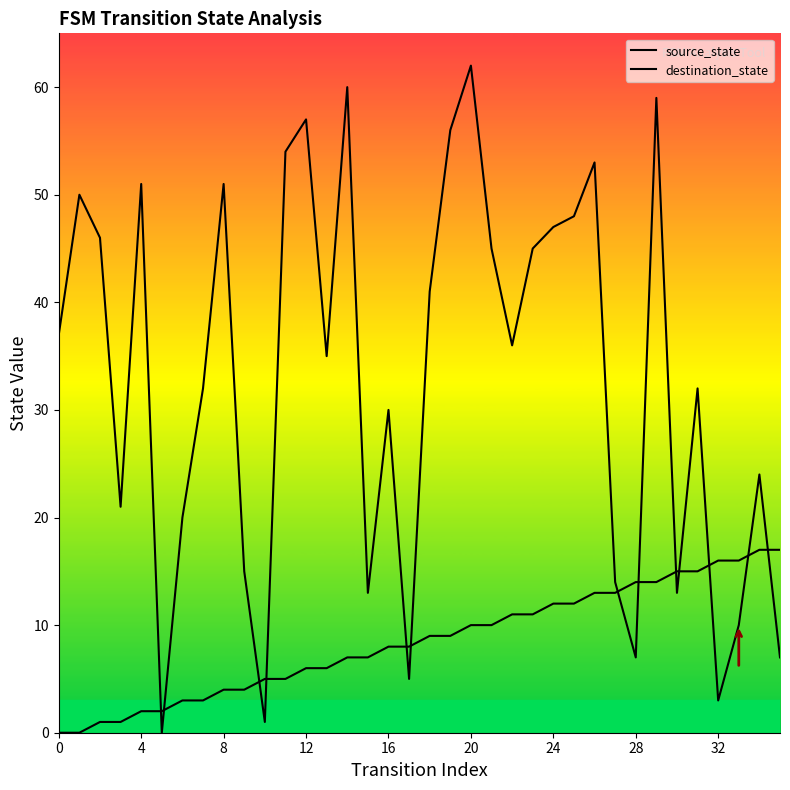

True or false: source_state and destination_state cross at least once.

True